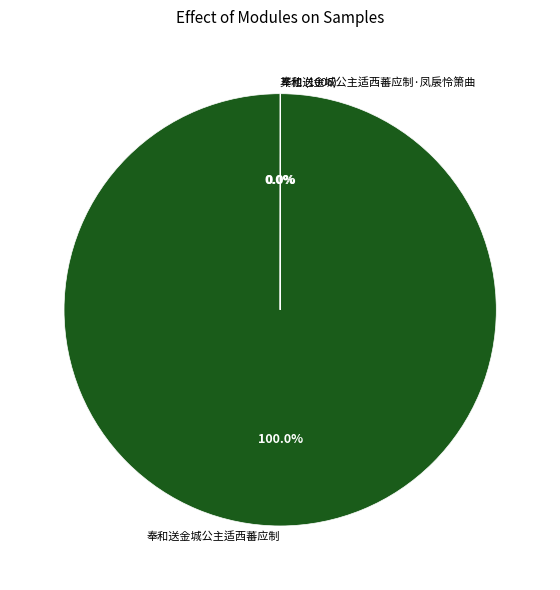

Does 奉和送金城公主适西蕃应制 account for over 50% of the chart?

Yes